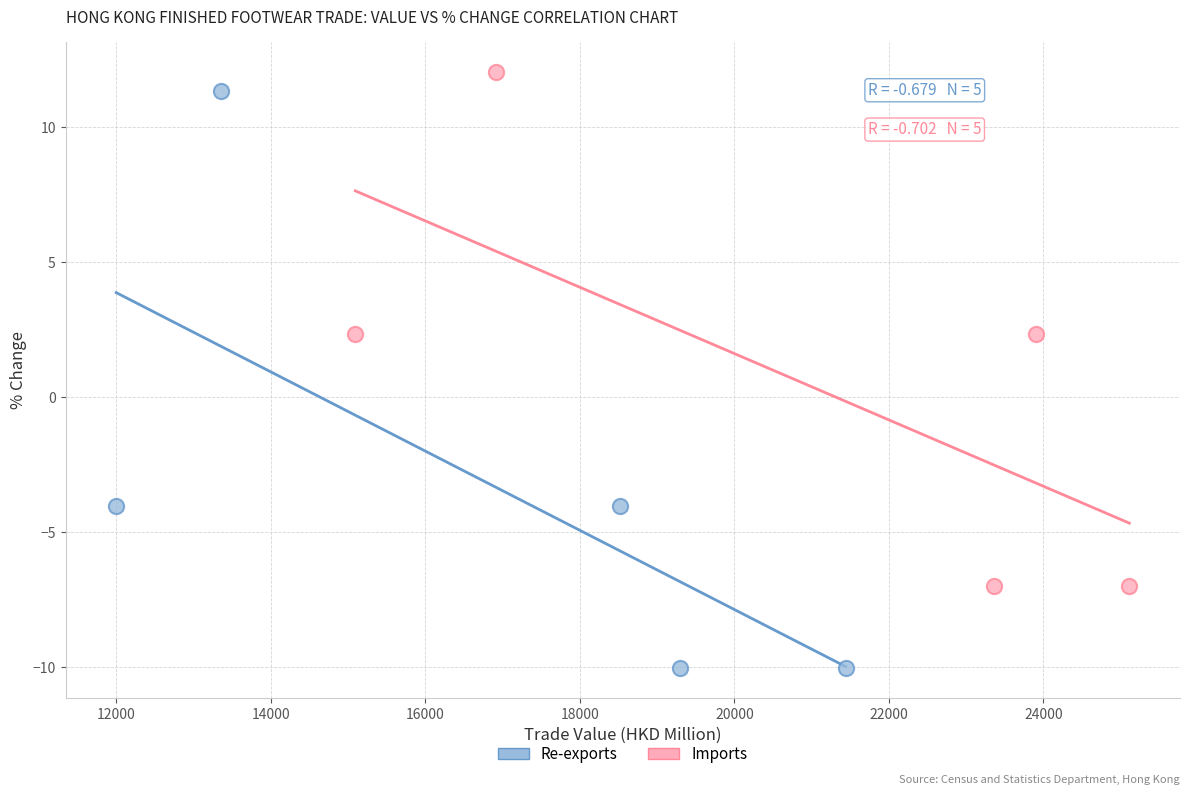

Which series has the largest Y range (max minus min)?

Re-exports